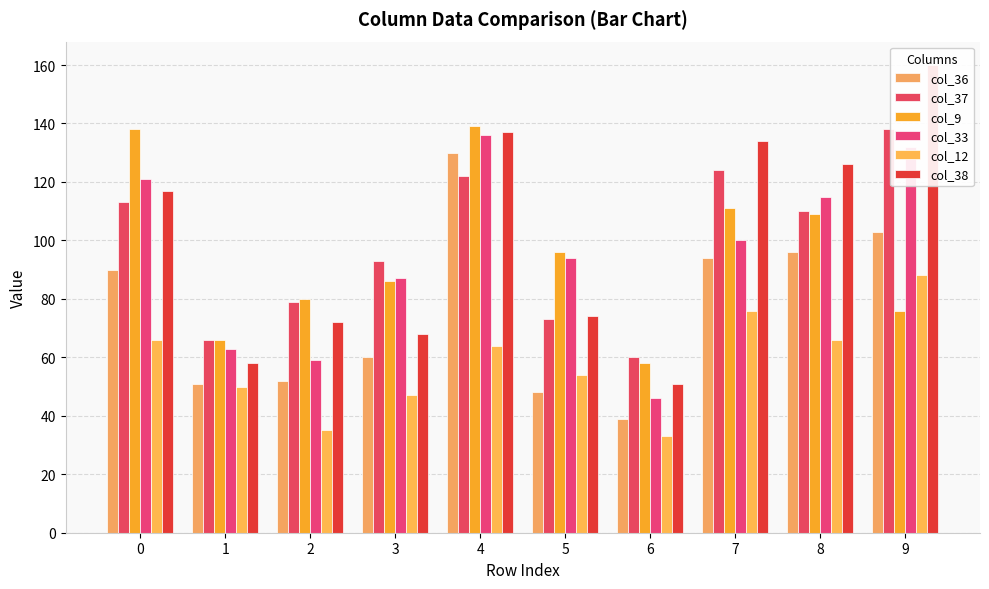

Reading left to right, transcribe all the data shown in this chart.

col_36: 0=90	1=51	2=52	3=60	4=130	5=48	6=39	7=94	8=96	9=103
col_37: 0=113	1=66	2=79	3=93	4=122	5=73	6=60	7=124	8=110	9=138
col_9: 0=138	1=66	2=80	3=86	4=139	5=96	6=58	7=111	8=109	9=76
col_33: 0=121	1=63	2=59	3=87	4=136	5=94	6=46	7=100	8=115	9=132
col_12: 0=66	1=50	2=35	3=47	4=64	5=54	6=33	7=76	8=66	9=88
col_38: 0=117	1=58	2=72	3=68	4=137	5=74	6=51	7=134	8=126	9=160